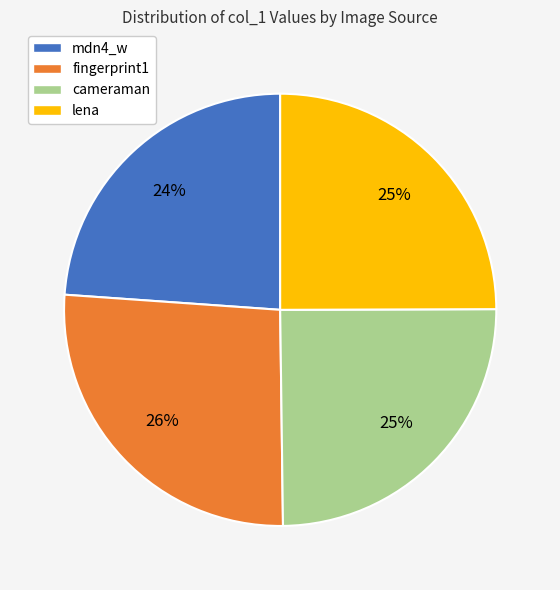

What is the smallest slice in the pie chart?

mdn4_w